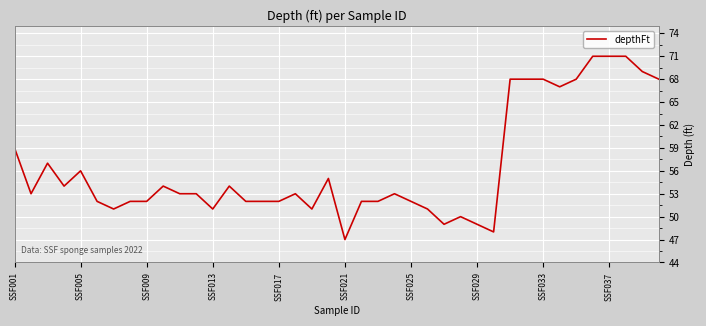

What is the smallest value displayed?

47